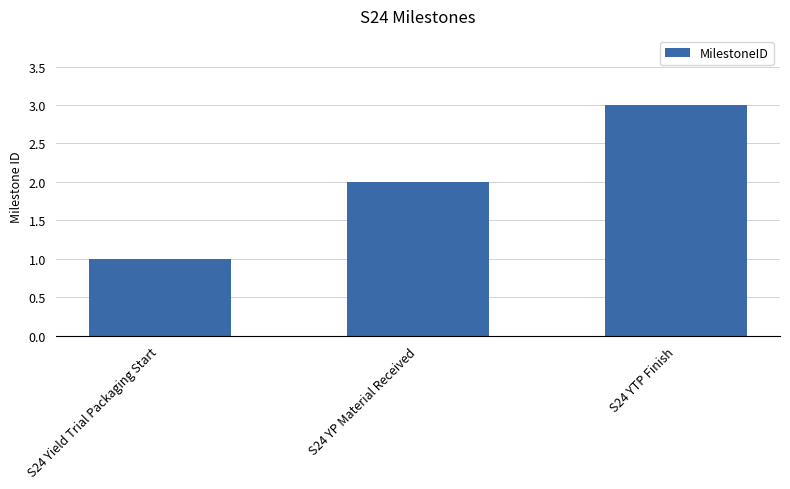

True or false: the data shows 2 at S24 YP Material Received.

True